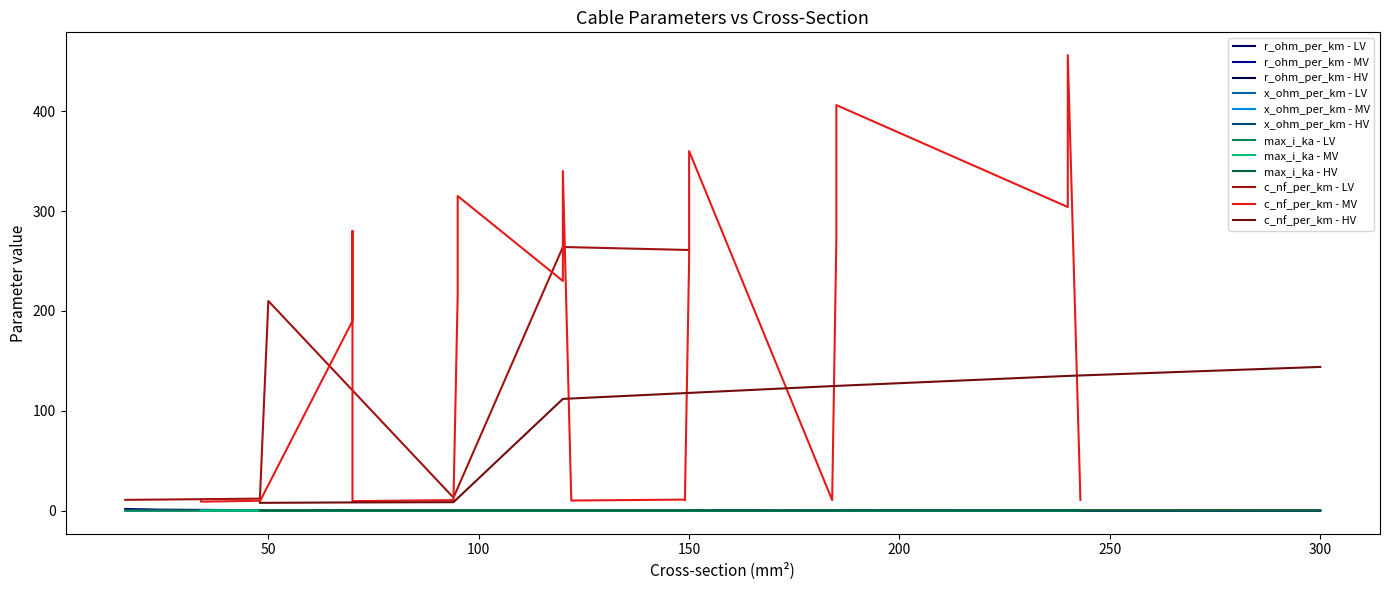

True or false: c_nf_per_km - LV and x_ohm_per_km - LV cross at least once.

False